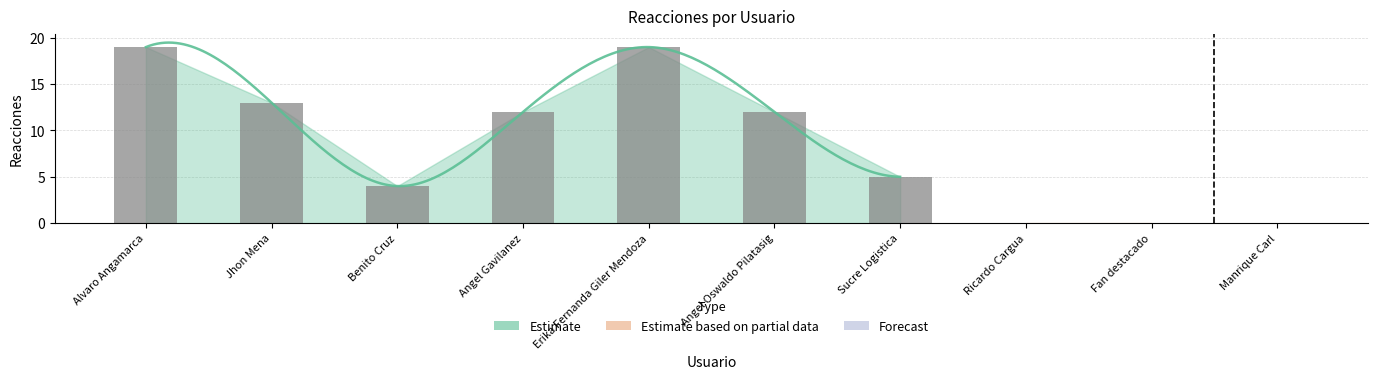

Which label corresponds to the smallest value in the chart?

Ricardo Cargua